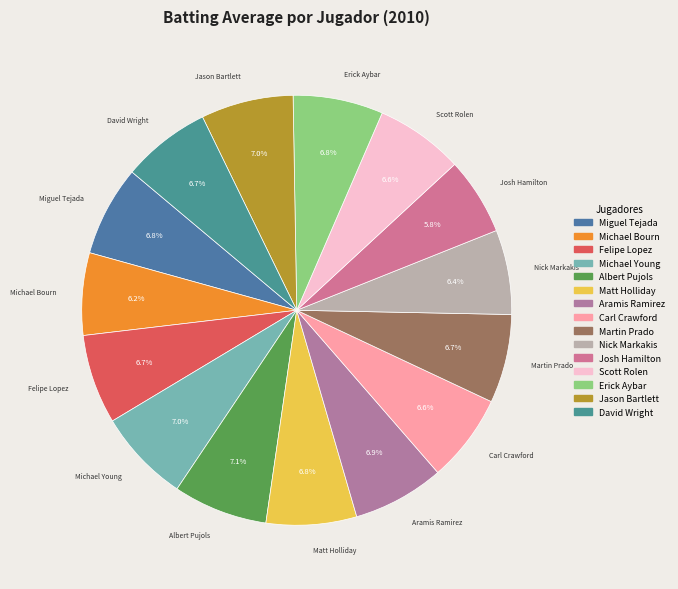

To the nearest percent, what is the average slice percentage?

7%